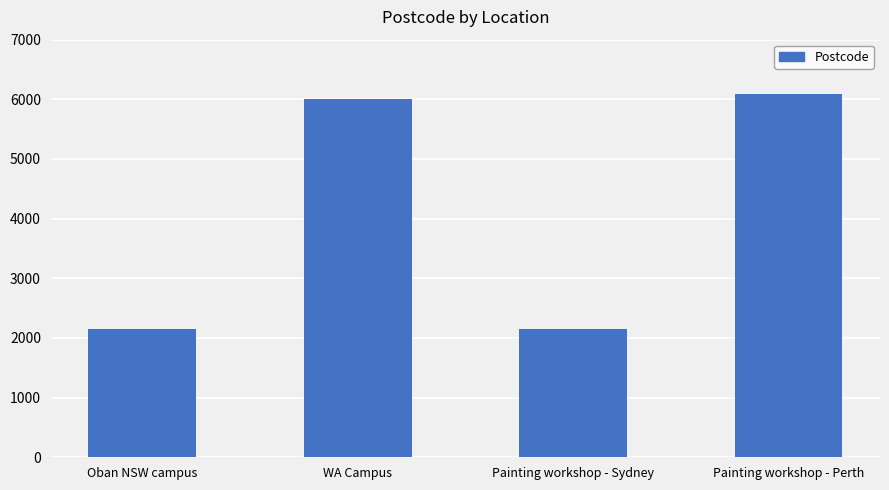

What is the maximum value shown in the chart?

6090